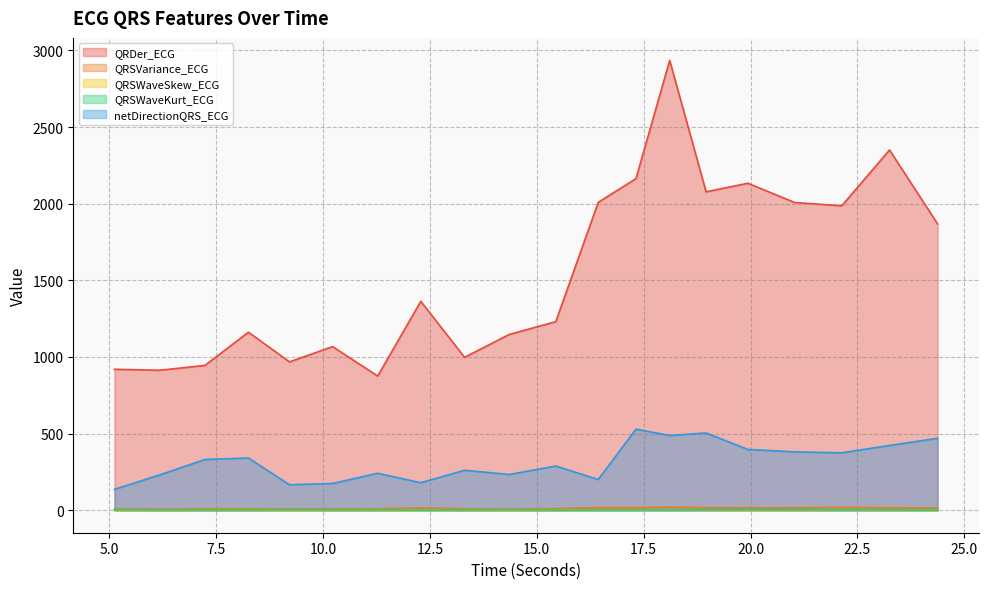

What is the maximum value for QRSVariance_ECG?

21.1